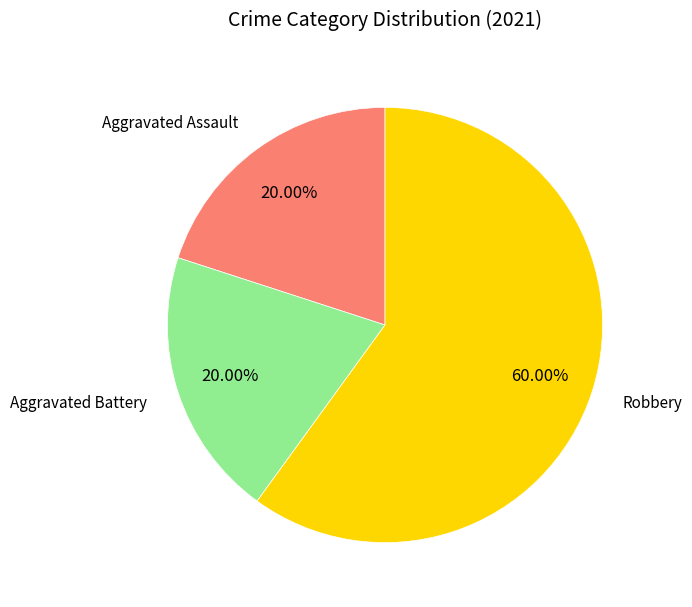

How many slices are in this pie chart?

3